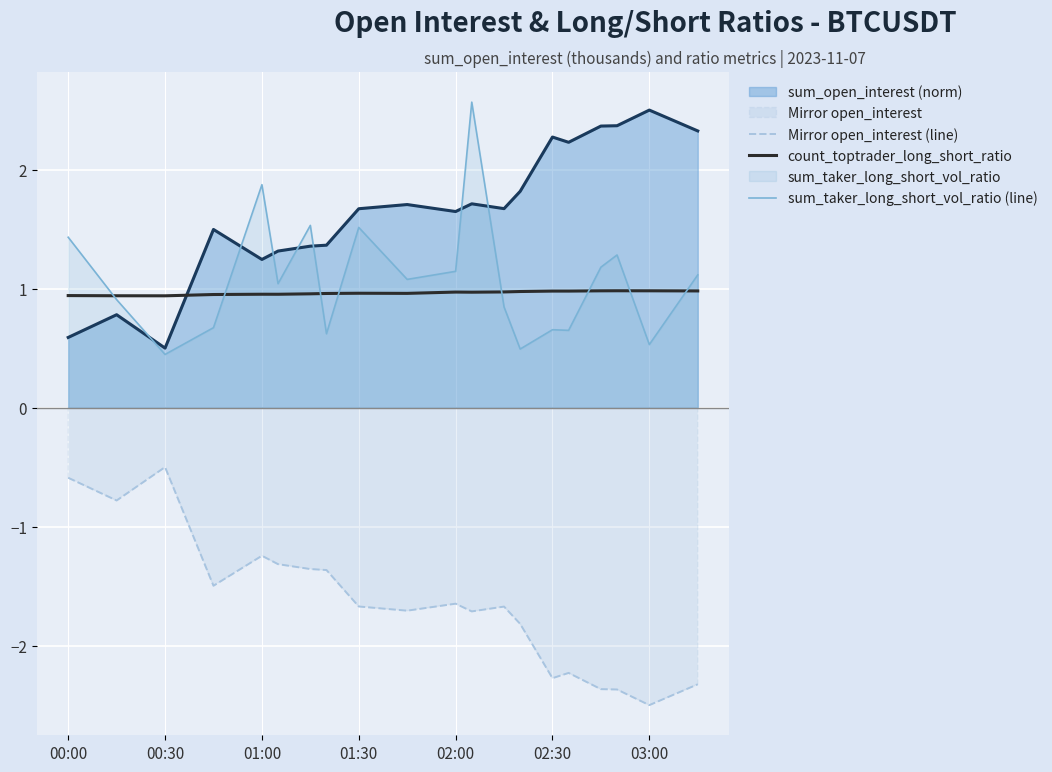

True or false: count_toptrader_long_short_ratio has a value of 1.0 at 02:30.

True